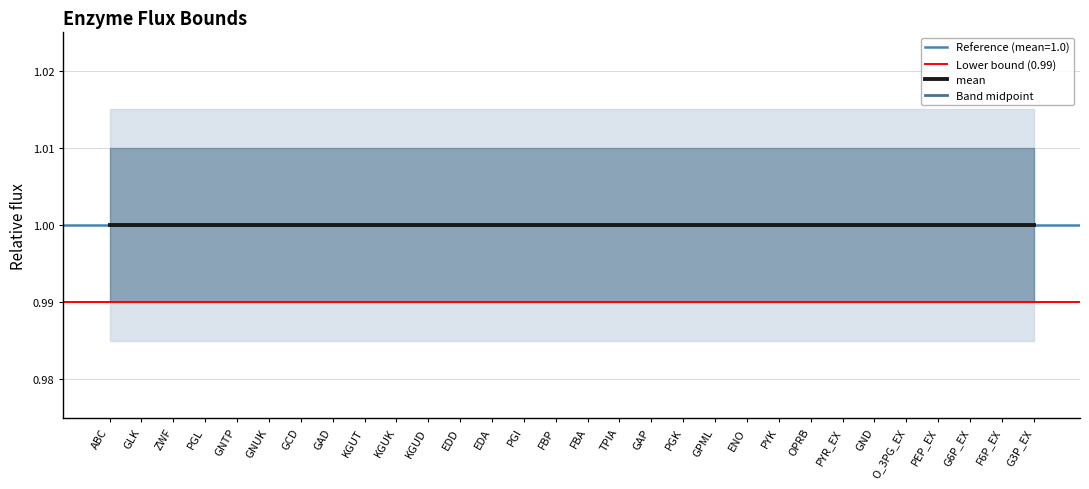

What is the value of the mean point at the 11th from the left?

1.0